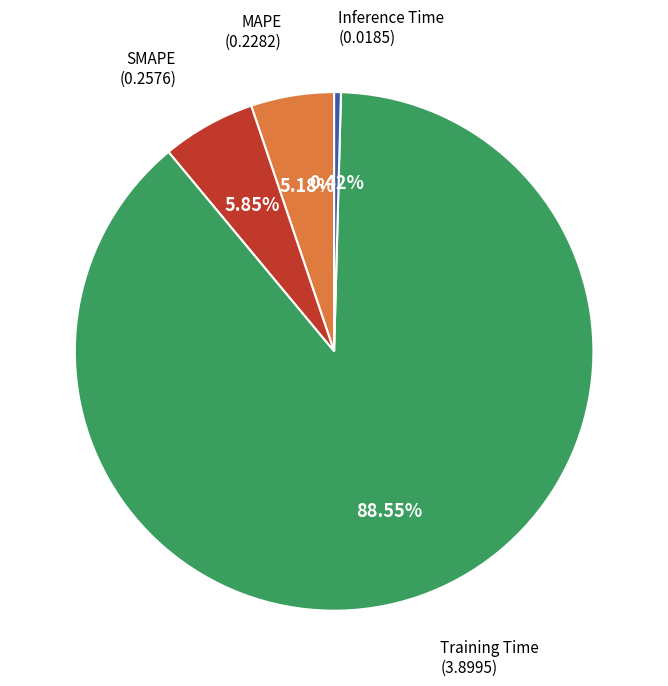

Does any single category account for the majority?

Yes